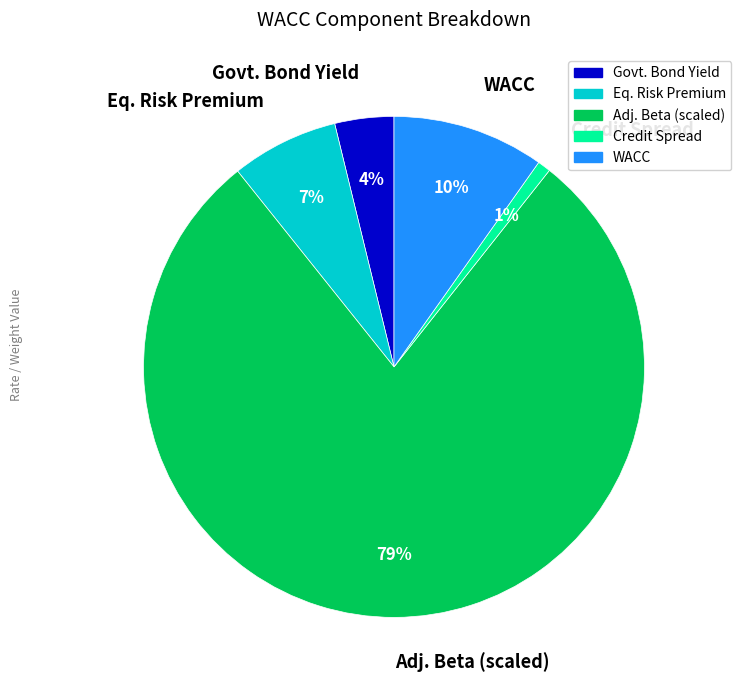

Which slice is the largest?

Adj. Beta (scaled)